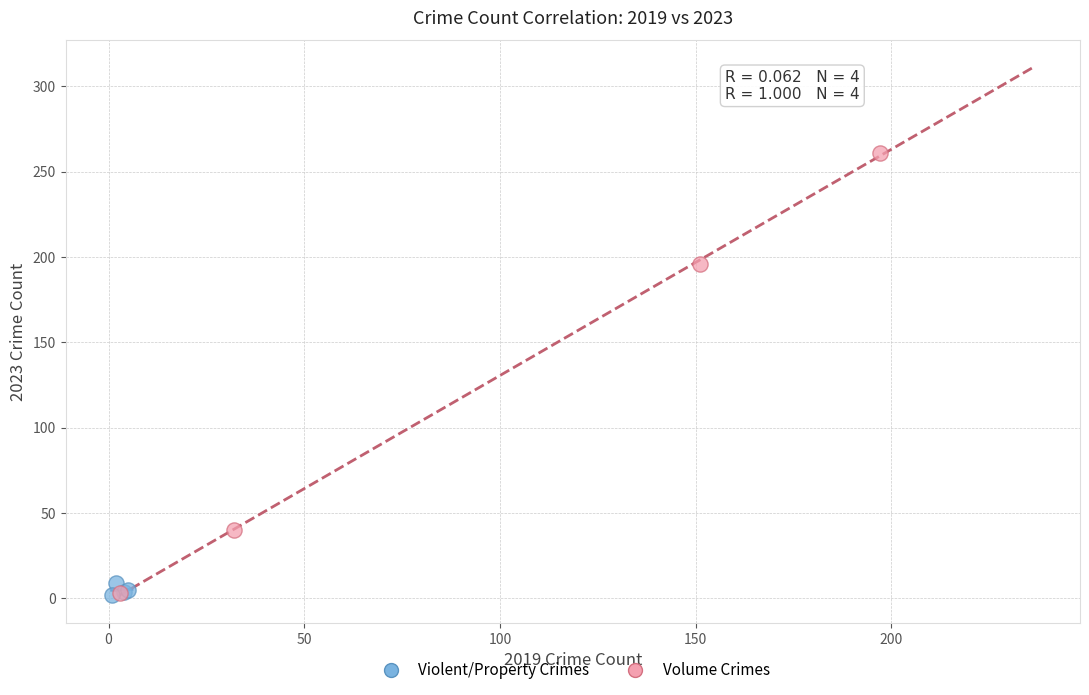

Which series reaches the maximum Y coordinate?

Volume Crimes